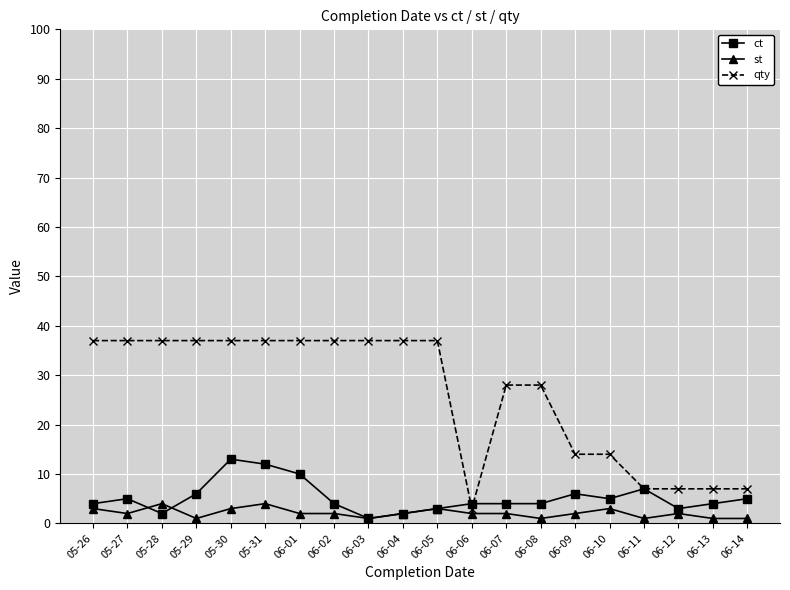

True or false: st has more than 2 interior local peaks.

True